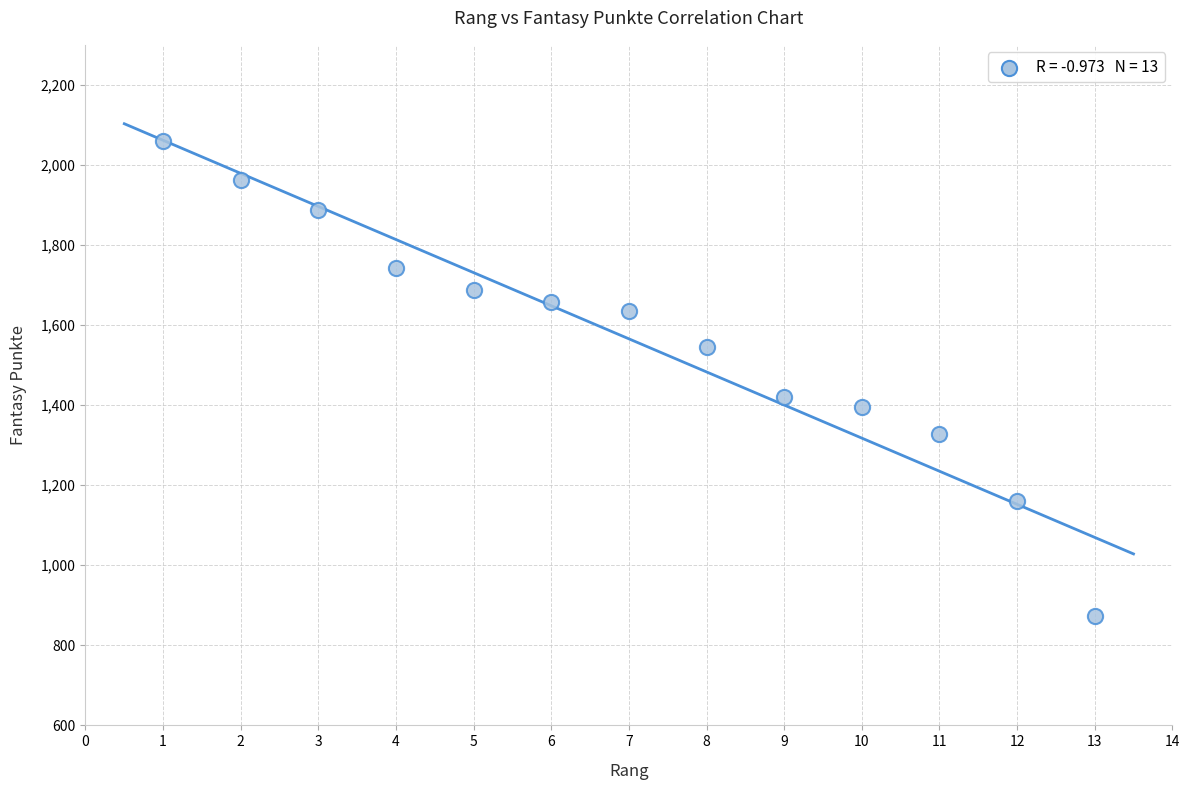

What Y value in the scatter plot is closest to 1466?

1420